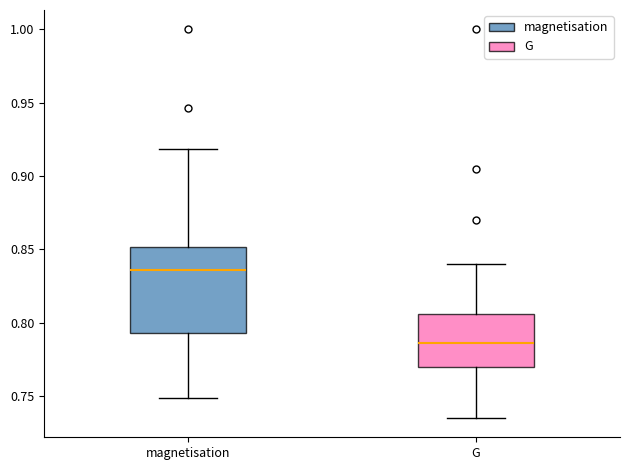

Comparing the boxes themselves (not the whiskers), which one is the tallest?

magnetisation